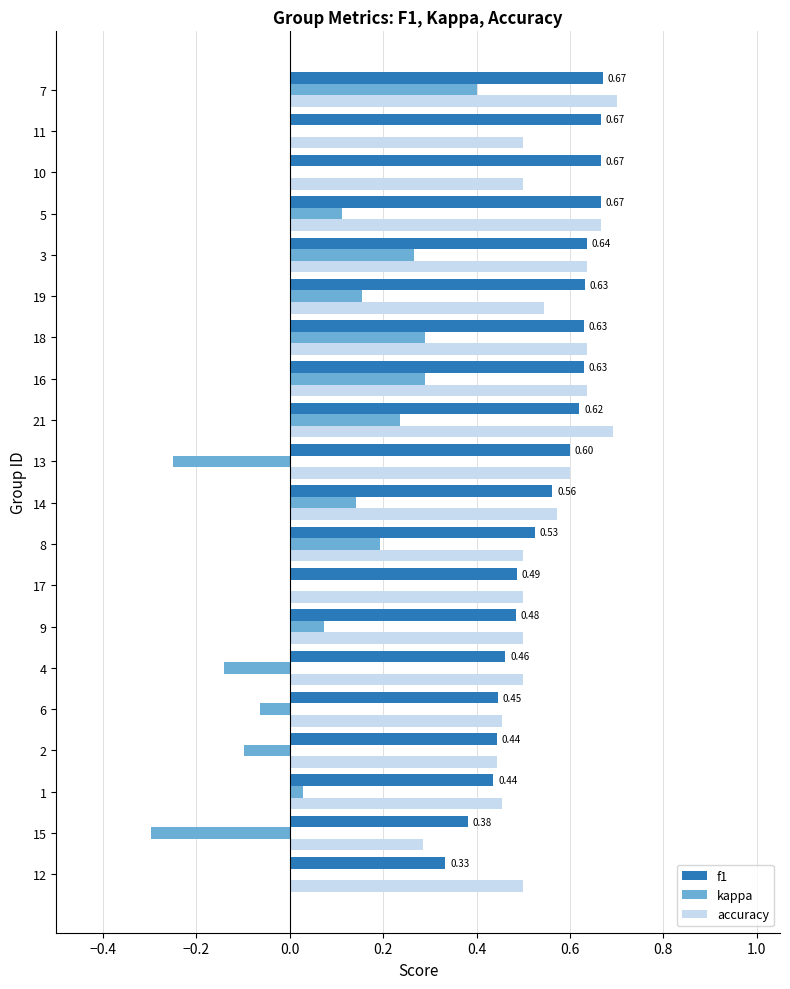

What is the sum of all accuracy values?

10.8